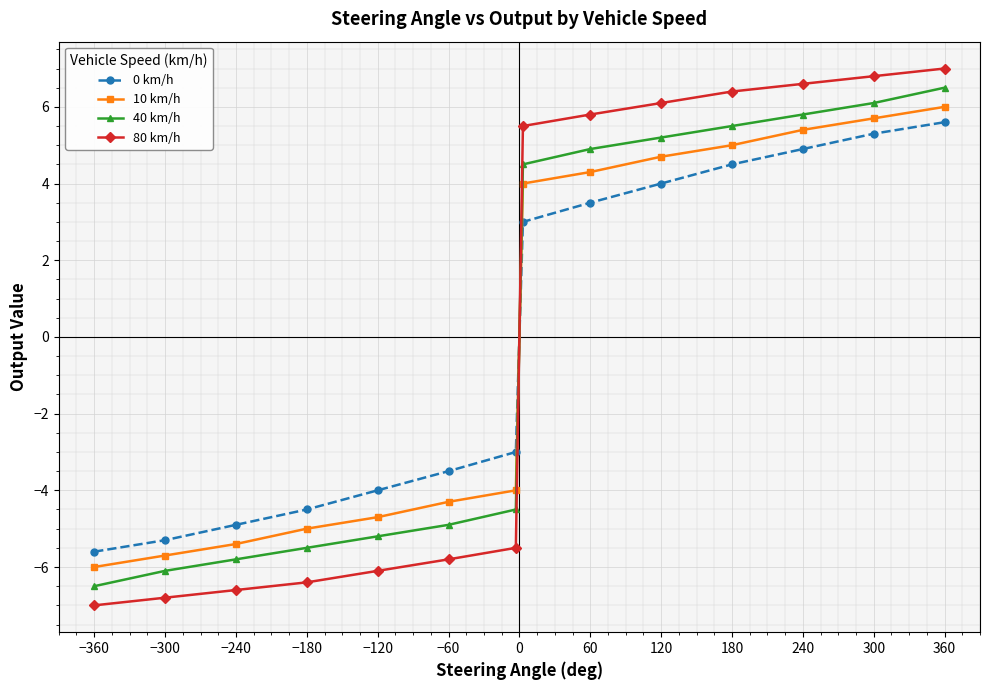

What is the minimum value shown in the chart?

-7.0